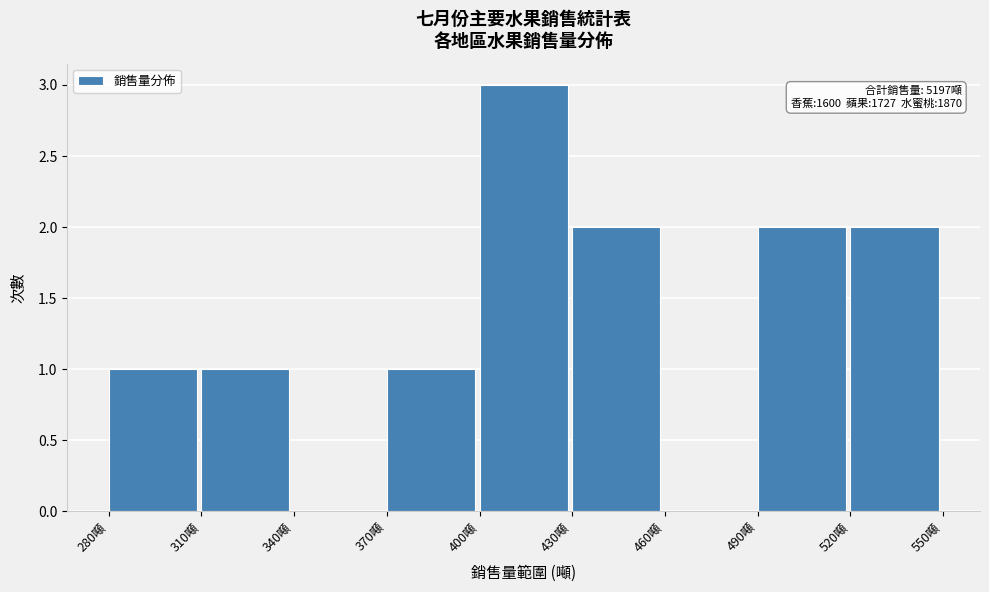

Which range on the x-axis has the tallest bar?

400 to 430